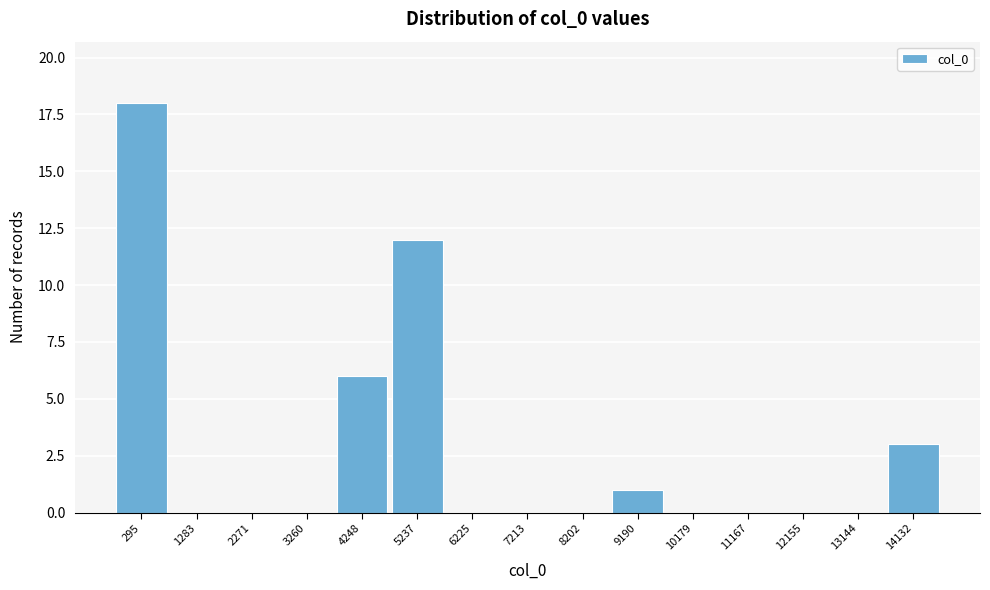

Reading left to right, what are all the values shown in this chart?

295=18	1283=0	2271=0	3260=0	4248=6	5237=12	6225=0	7213=0	8202=0	9190=1	10179=0	11167=0	12155=0	13144=0	14132=3